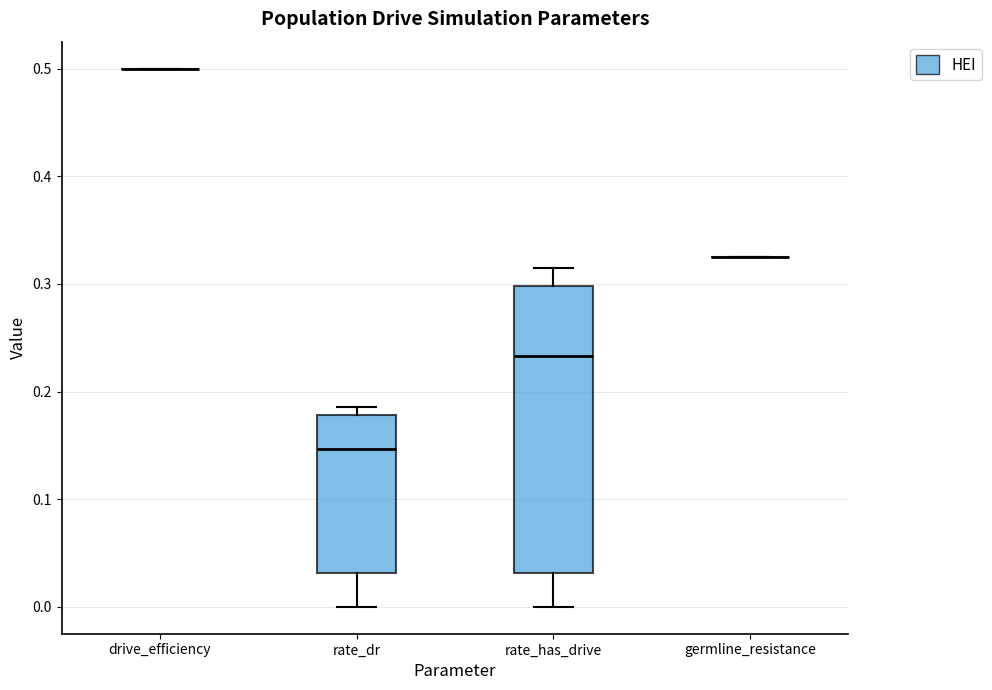

Reading left to right, read every box against the y-axis: the position of its median line, the range the box covers, and the ends of its whiskers. The values are not printed on the chart, so give them approximately, as read against the axis.

drive_efficiency: box collapsed to a line at 0.50, whiskers 0.50 to 0.50
rate_dr: median 0.15, box 0.03 to 0.18, whiskers 0.00 to 0.19
rate_has_drive: median 0.23, box 0.03 to 0.30, whiskers 0.00 to 0.31
germline_resistance: box collapsed to a line at 0.33, whiskers 0.33 to 0.33